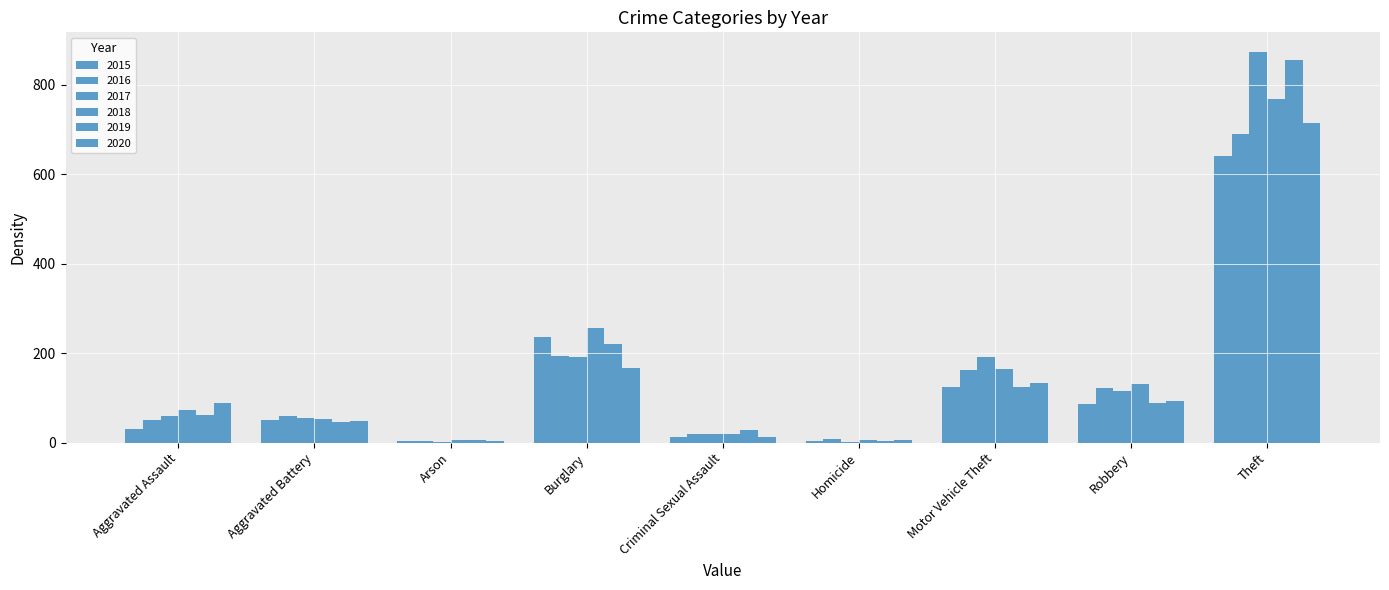

How many groups of bars are there?

9